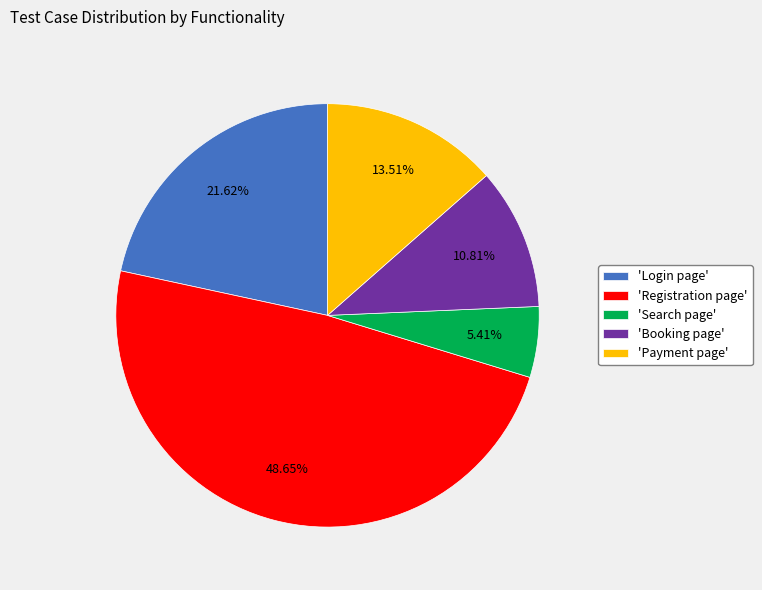

Combined, do 'Payment page' and 'Search page' account for over 50%?

No